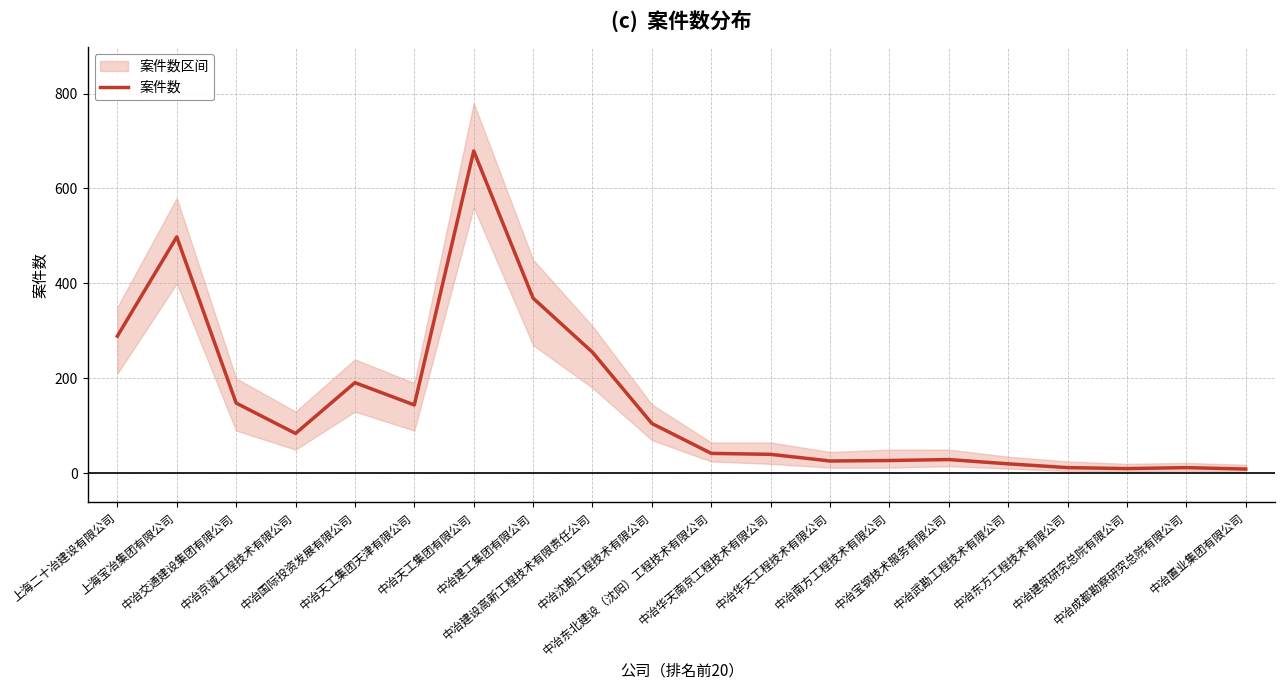

List the labels in order of value, smallest first.

中冶置业集团有限公司, 中冶建筑研究总院有限公司, 中冶东方工程技术有限公司, 中冶成都勘察研究总院有限公司, 中冶武勘工程技术有限公司, 中冶华天工程技术有限公司, 中冶南方工程技术有限公司, 中冶宝钢技术服务有限公司, 中冶华天南京工程技术有限公司, 中冶东北建设（沈阳）工程技术有限公司, 中冶京诚工程技术有限公司, 中冶沈勘工程技术有限公司, 中冶天工集团天津有限公司, 中冶交通建设集团有限公司, 中冶国际投资发展有限公司, 中冶建设高新工程技术有限责任公司, 上海二十冶建设有限公司, 中冶建工集团有限公司, 上海宝冶集团有限公司, 中冶天工集团有限公司